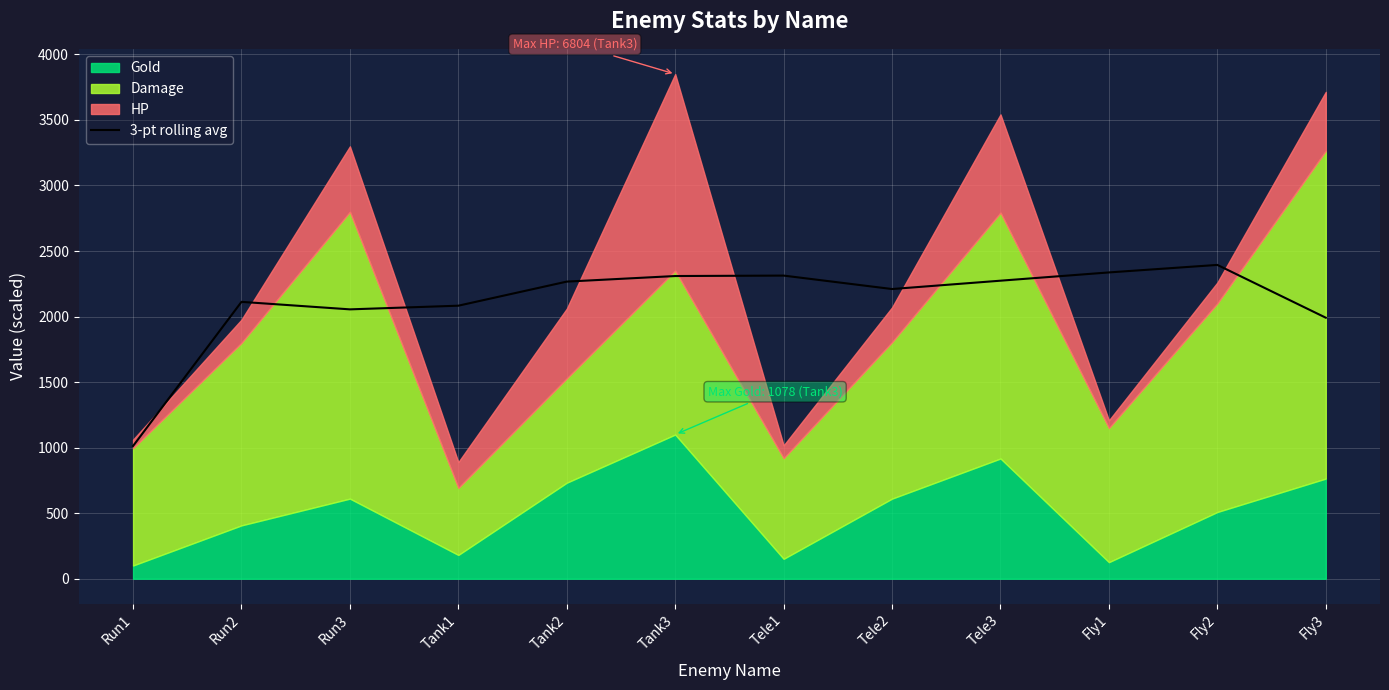

Reading left to right, transcribe all the data shown in this chart.

1012.7	2112.3	2055.0	2083.0	2266.8	2309.3	2312.7	2210.1	2273.7	2336.8	2394.1	1991.4